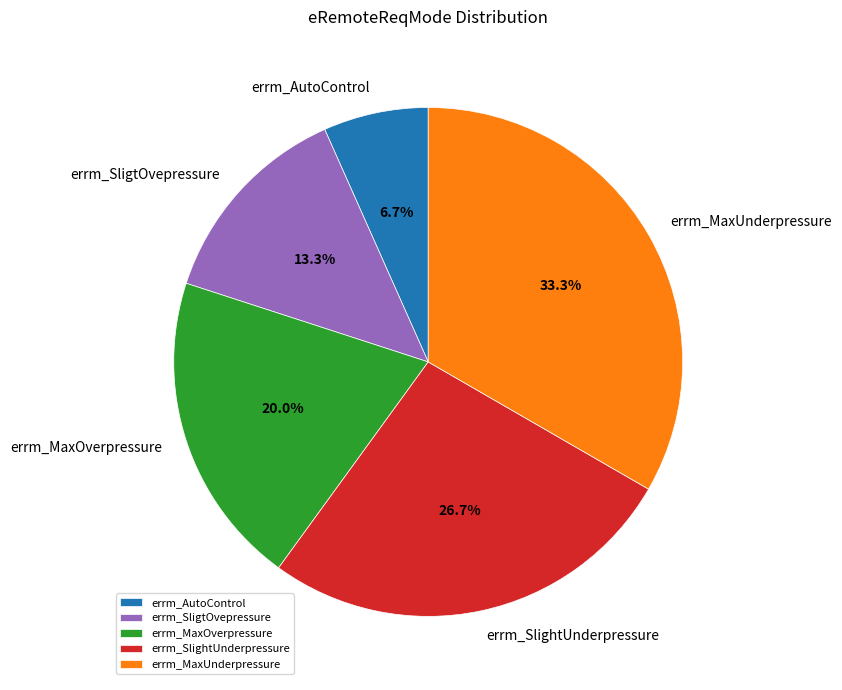

What is the smallest slice in the pie chart?

errm_AutoControl